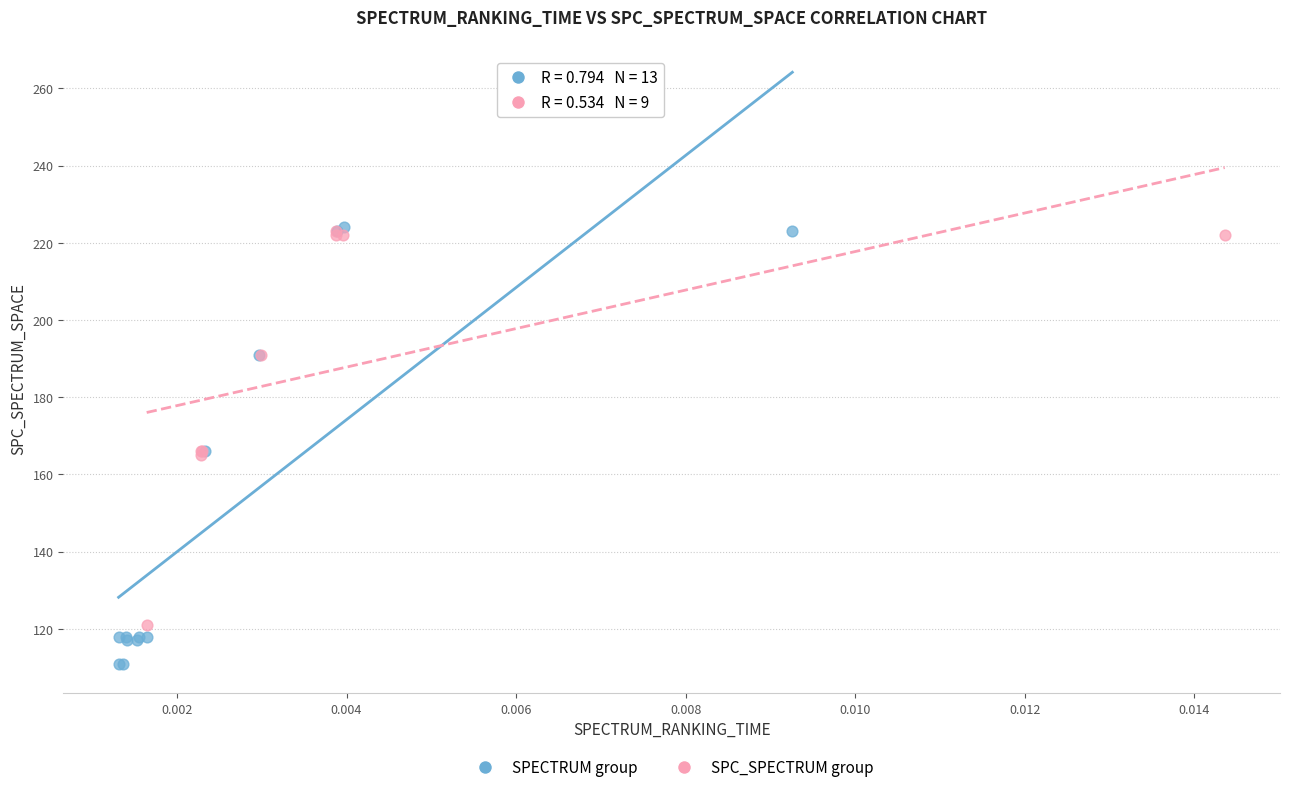

Which series contains the lowest Y value?

SPECTRUM group